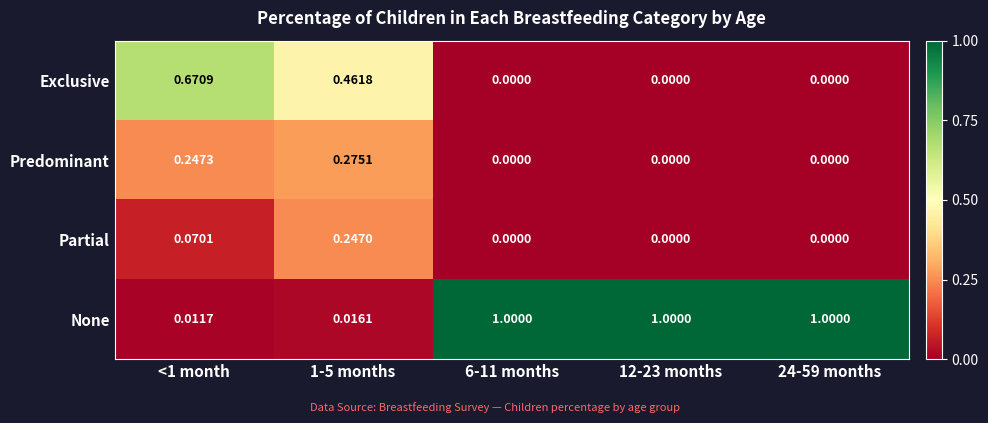

Between <1 month and 6-11 months, which series saw the biggest shift?

None